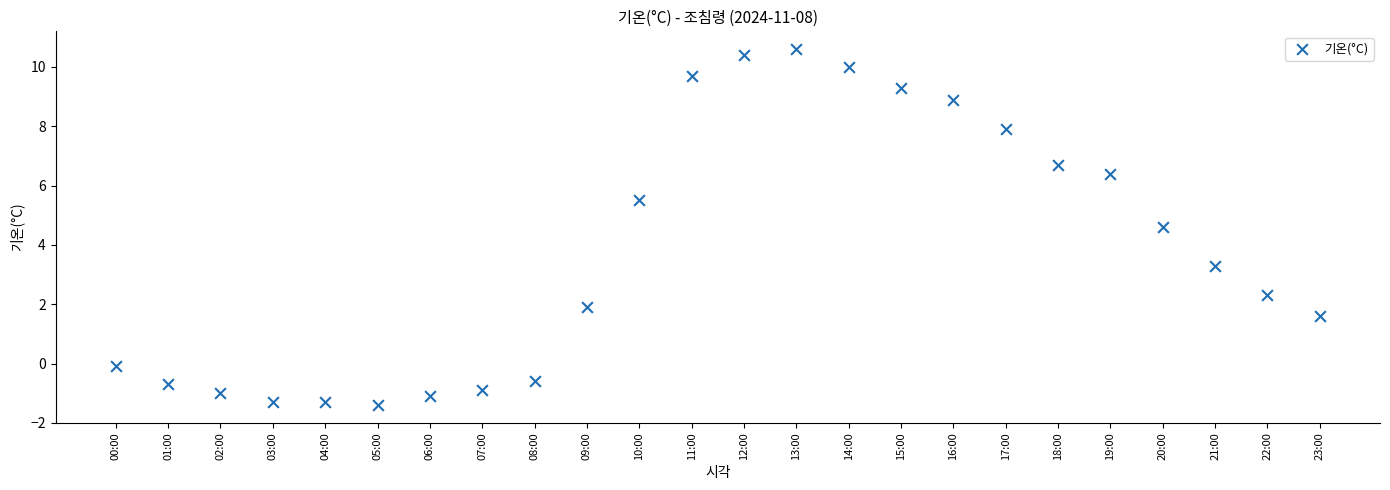

What is the range of Y values (max minus min)?

12.0